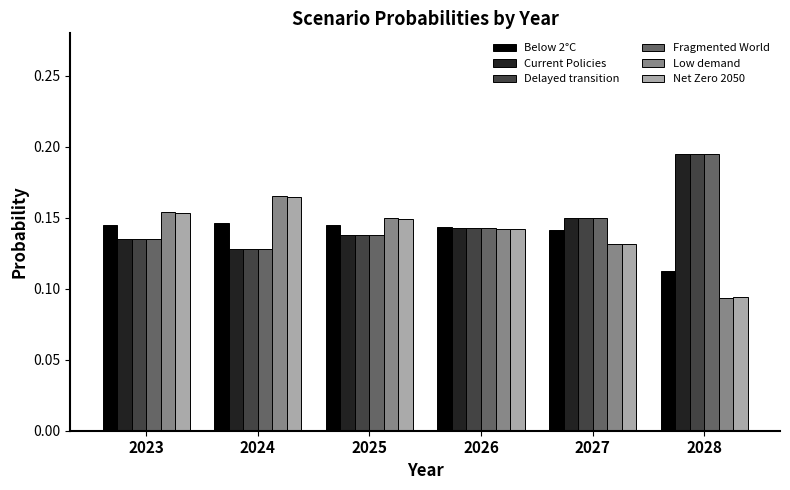

Is the value of Net Zero 2050 at 2025 greater than the value of Below 2°C at 2028?

Yes